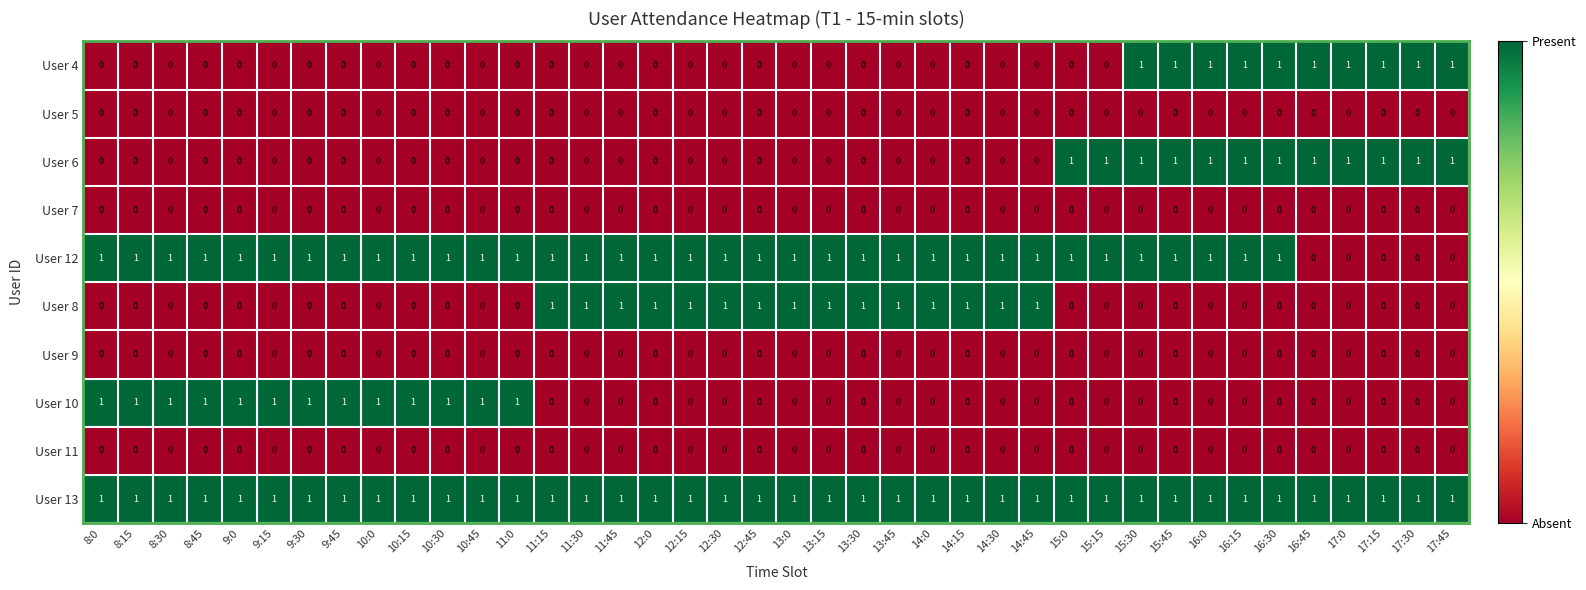

The User 4 series shows 1 at 16:0. True or false?

True